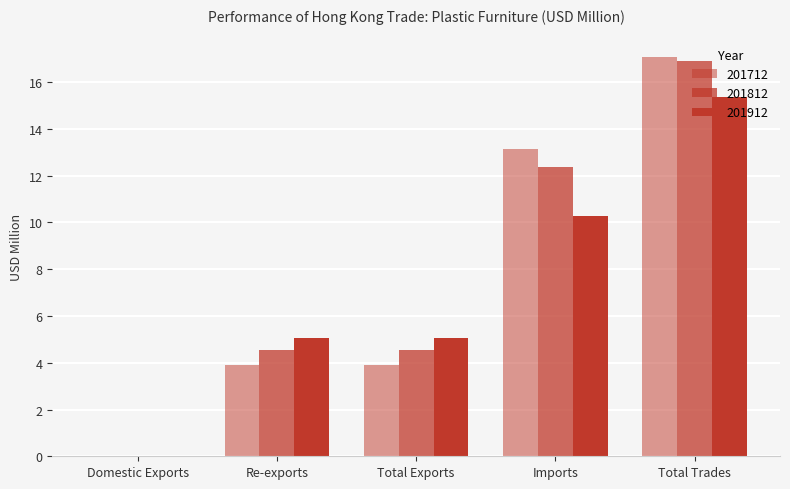

What is the label of the 4th bar from the left?

Imports